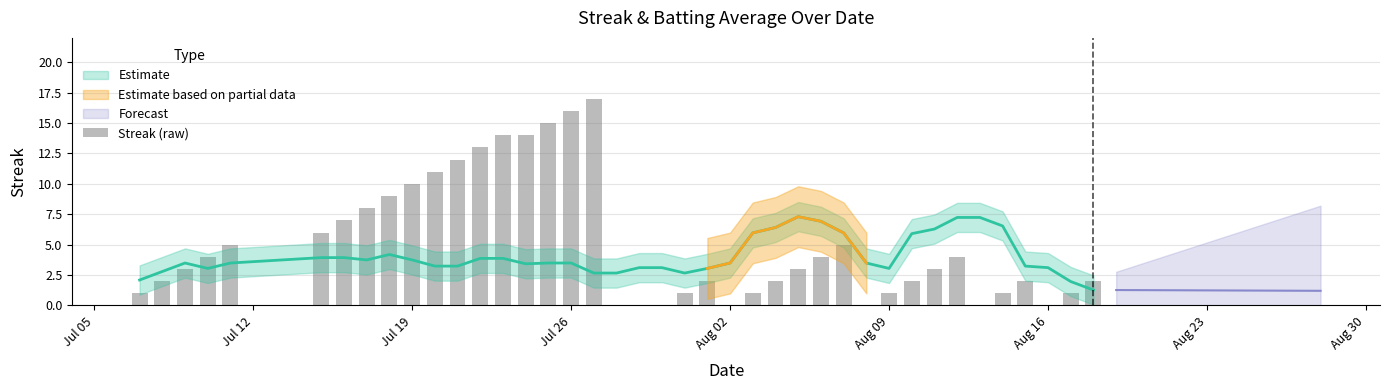

What is the sum of the values at 16 and Jul 05?

17